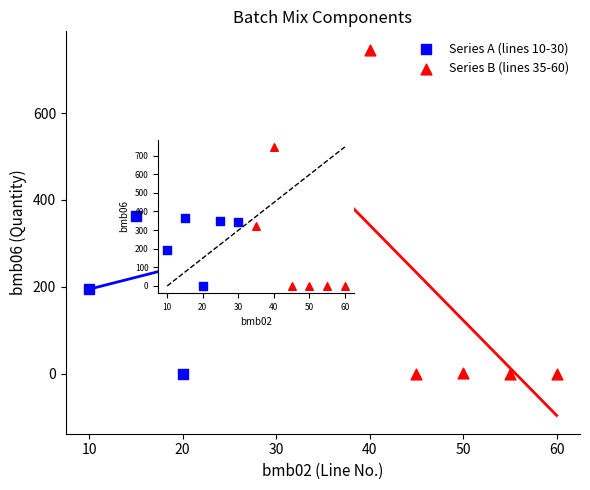

Which series contains the highest Y value?

Series B (lines 35-60)